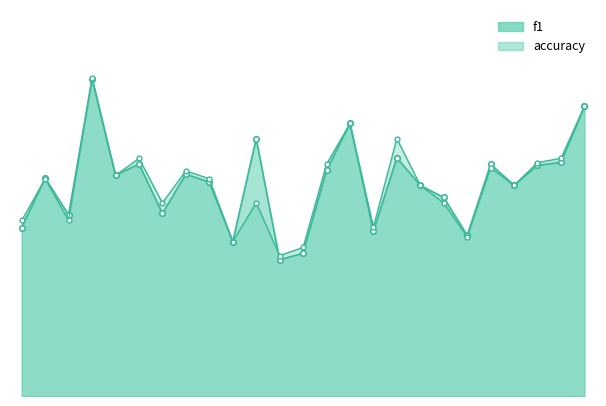

What is the value of the accuracy point at the 8th from the left?

0.6